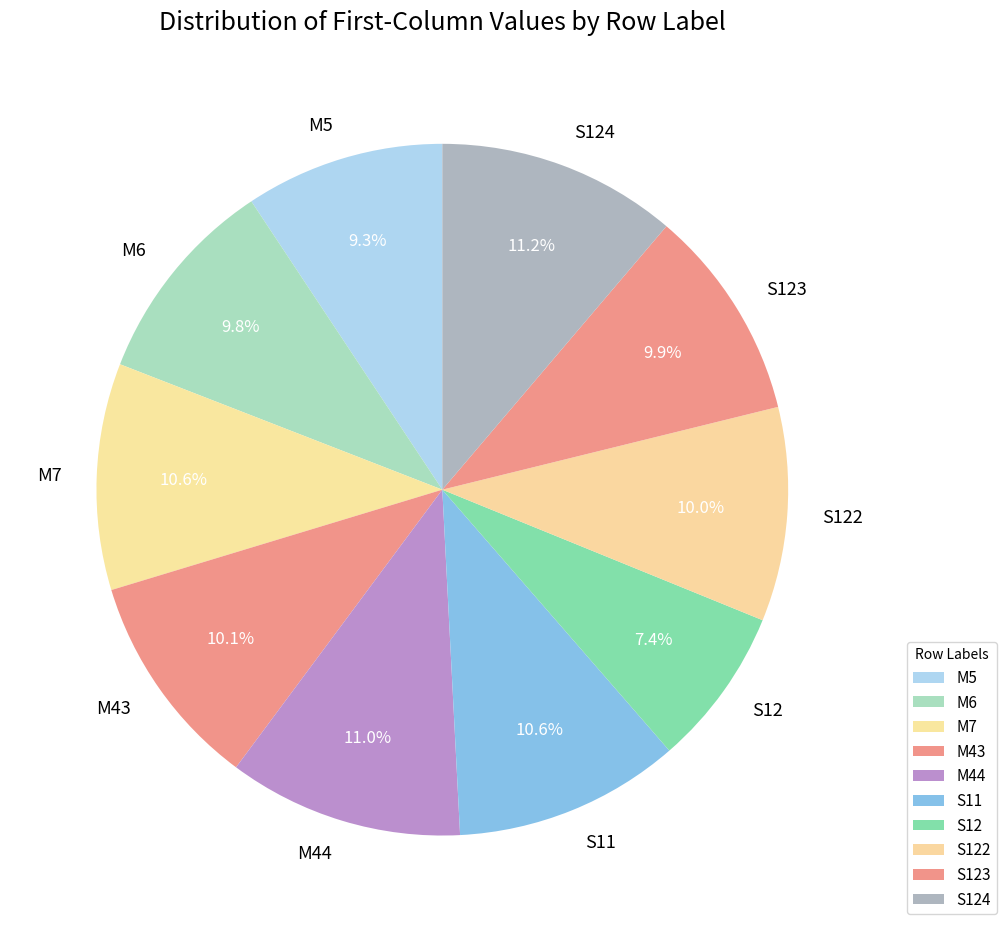

How many segments does this pie chart have?

10